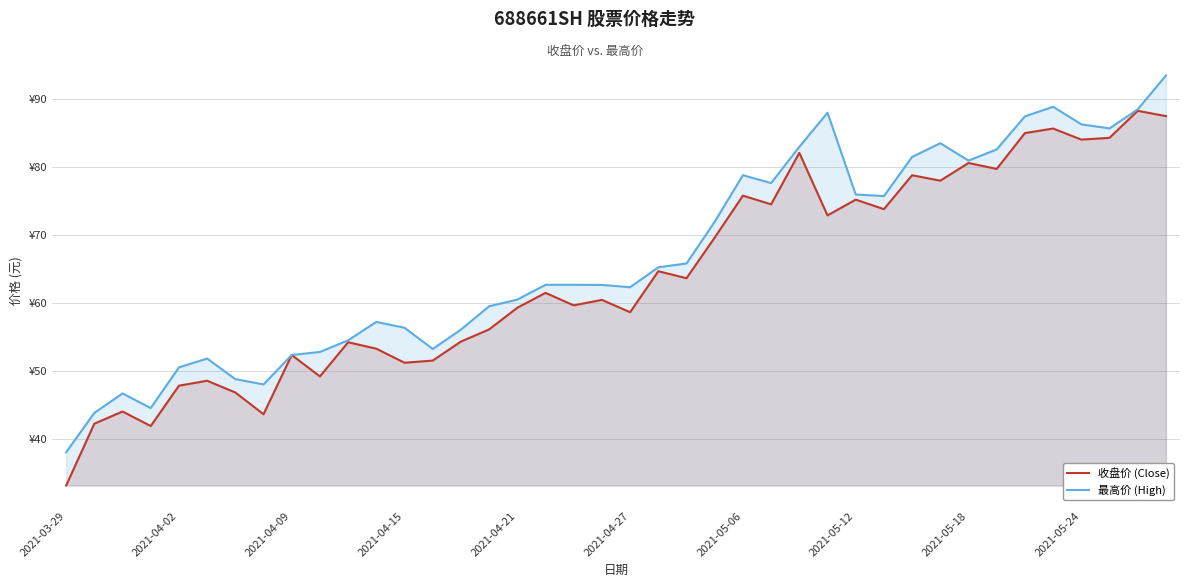

True or false: 最高价 (High) and 收盘价 (Close) intersect in this chart.

False